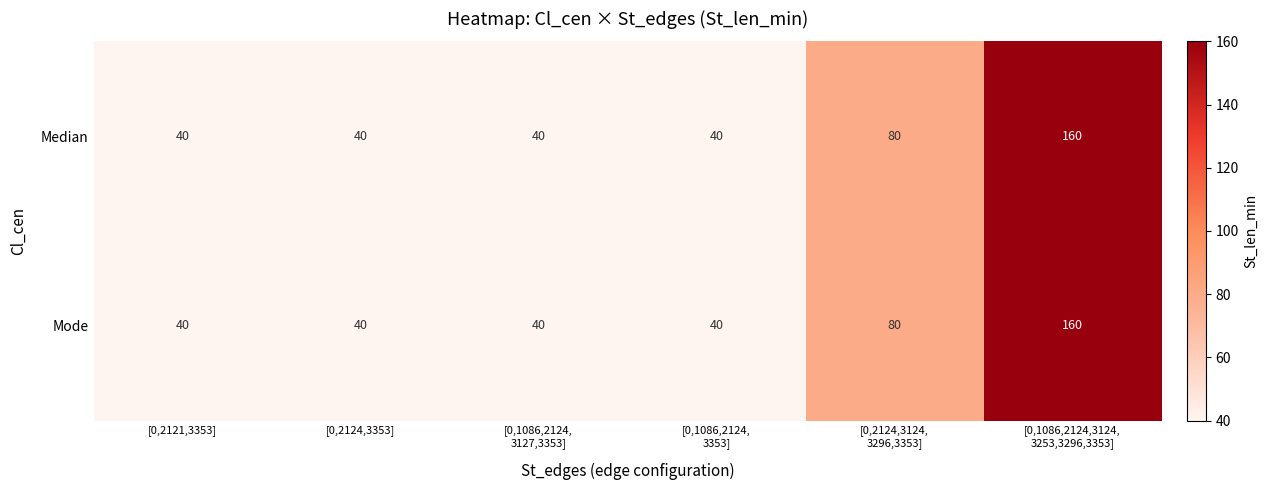

What is the total value across all series at [0,1086,2124,
3127,3353]?

80